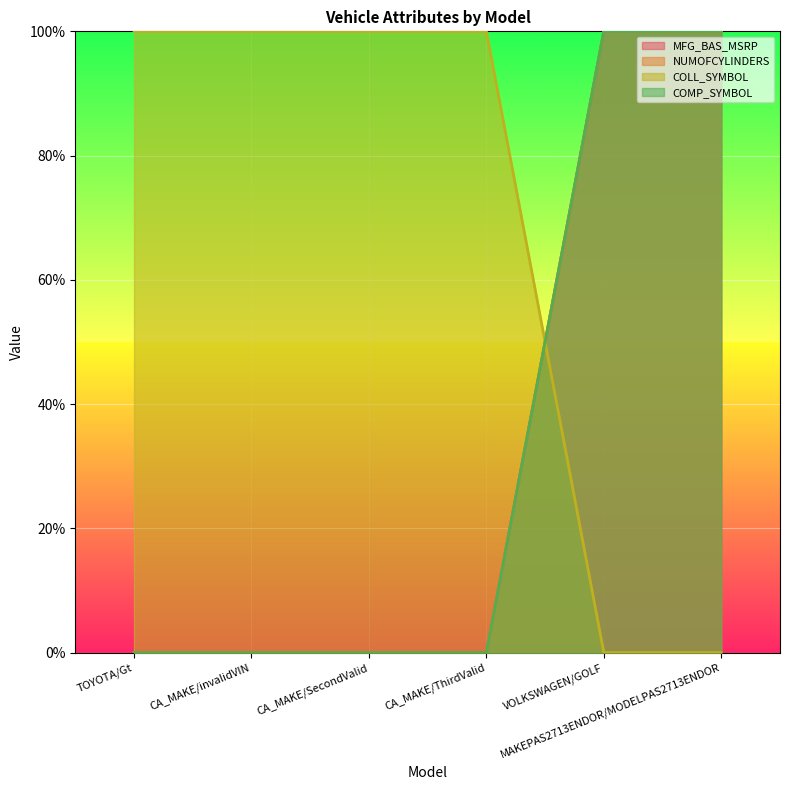

Count the number of data series in this chart.

4